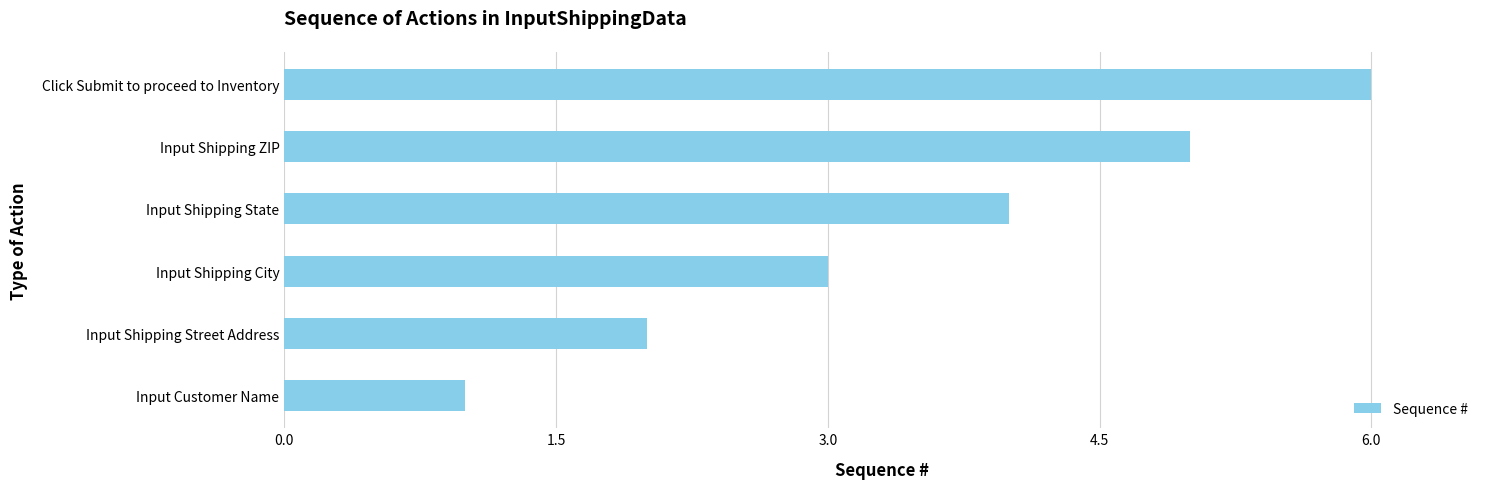

What is the change in value from Input Shipping State to Input Shipping ZIP?

+1